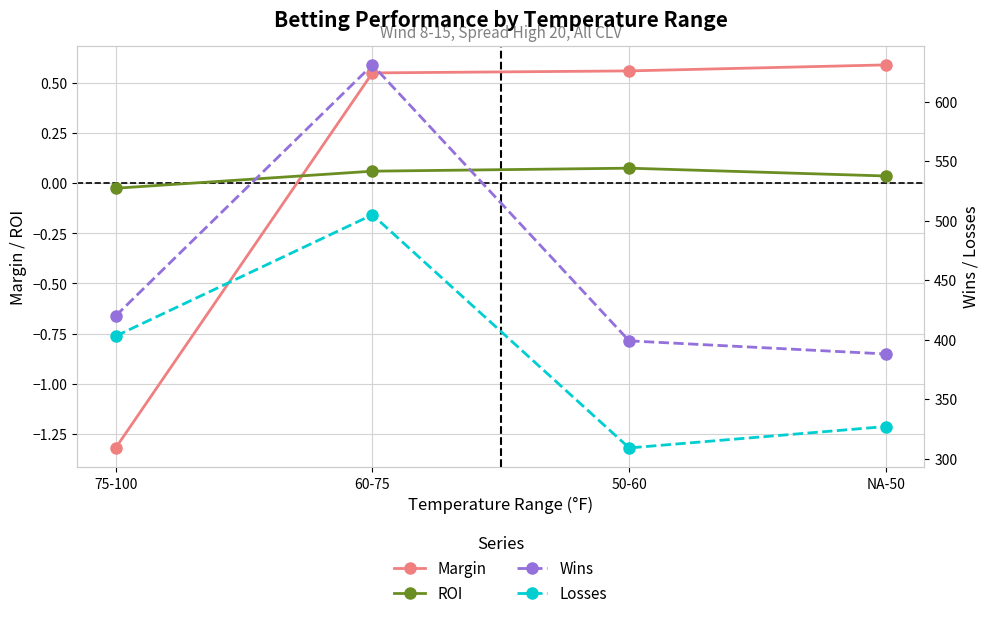

The Losses series shows 505.0 at 60-75. True or false?

True